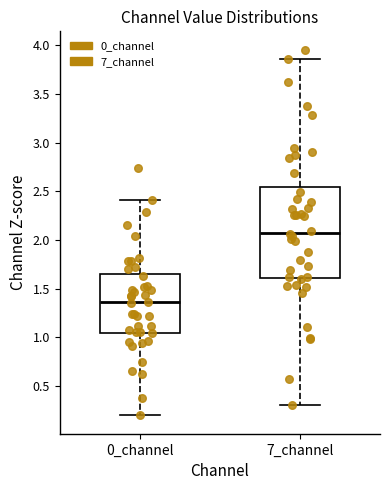

Where does the median line of the box for 7_channel sit on the y-axis? The values are not printed on the chart, so give them approximately, as read against the axis.

2.05